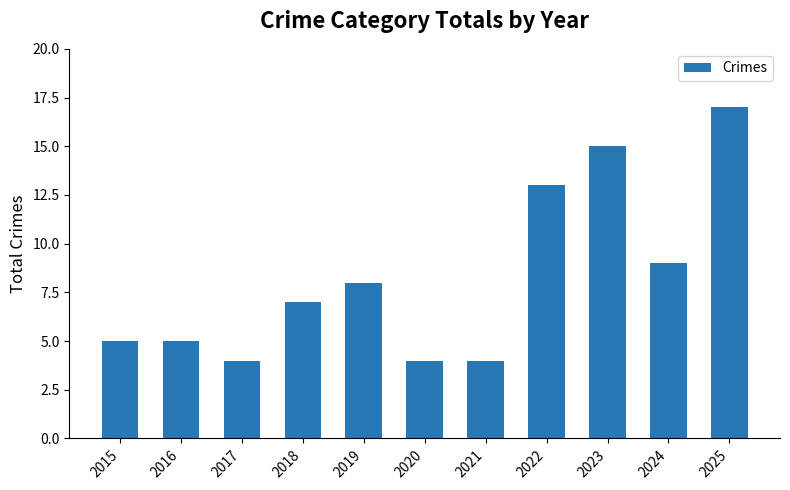

Reading left to right, transcribe all the data shown in this chart.

2015=5	2016=5	2017=4	2018=7	2019=8	2020=4	2021=4	2022=13	2023=15	2024=9	2025=17